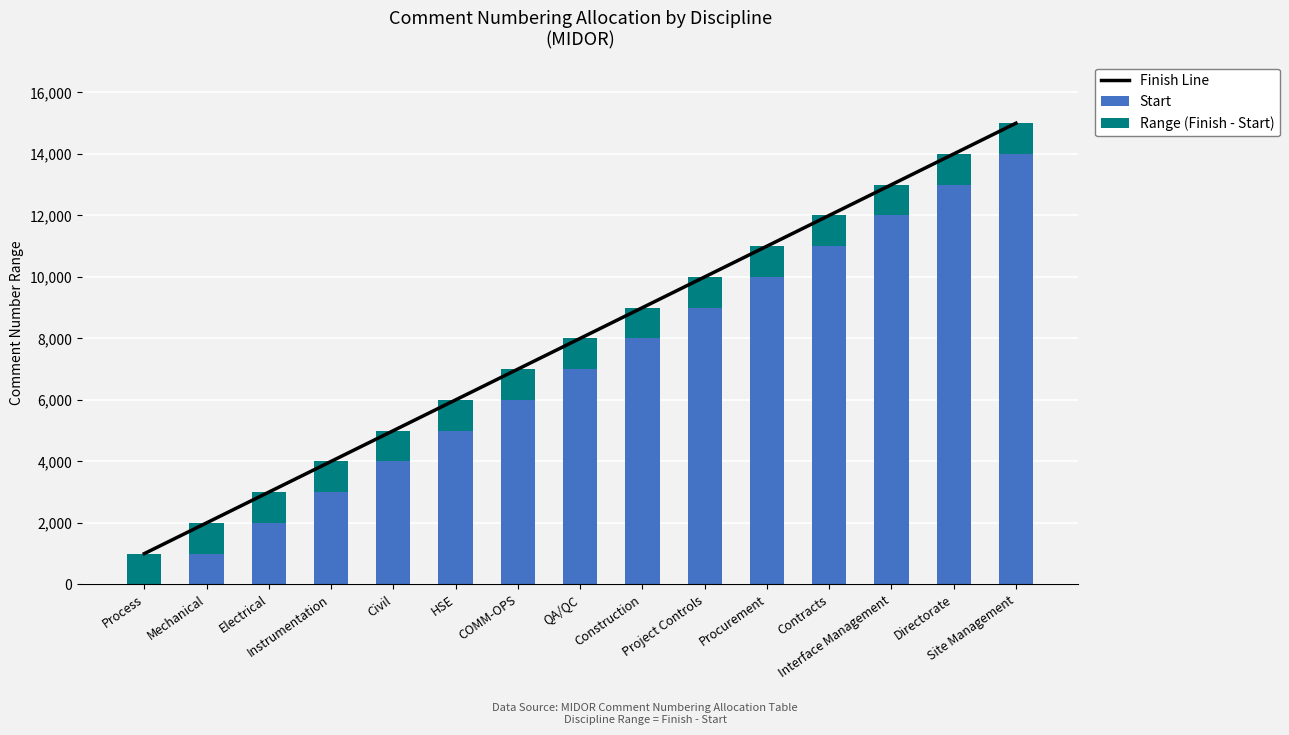

Is the value of Start at Contracts greater than the value of Finish Line at HSE?

Yes